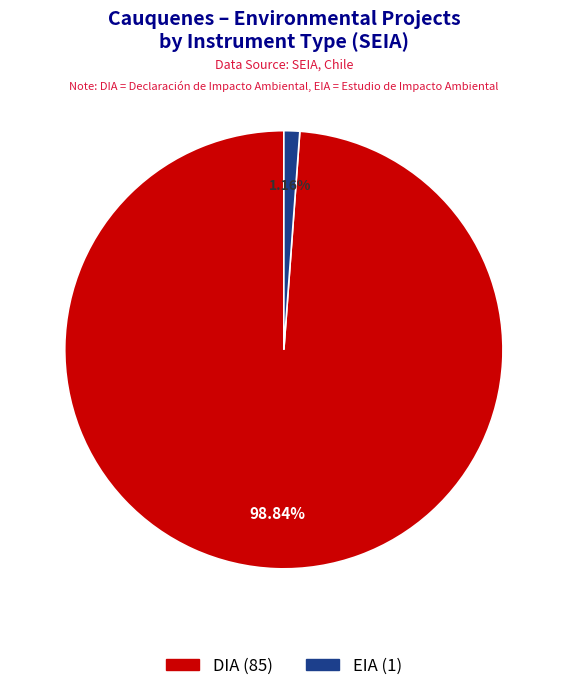

Rank the categories by value from highest to lowest.

DIA, EIA